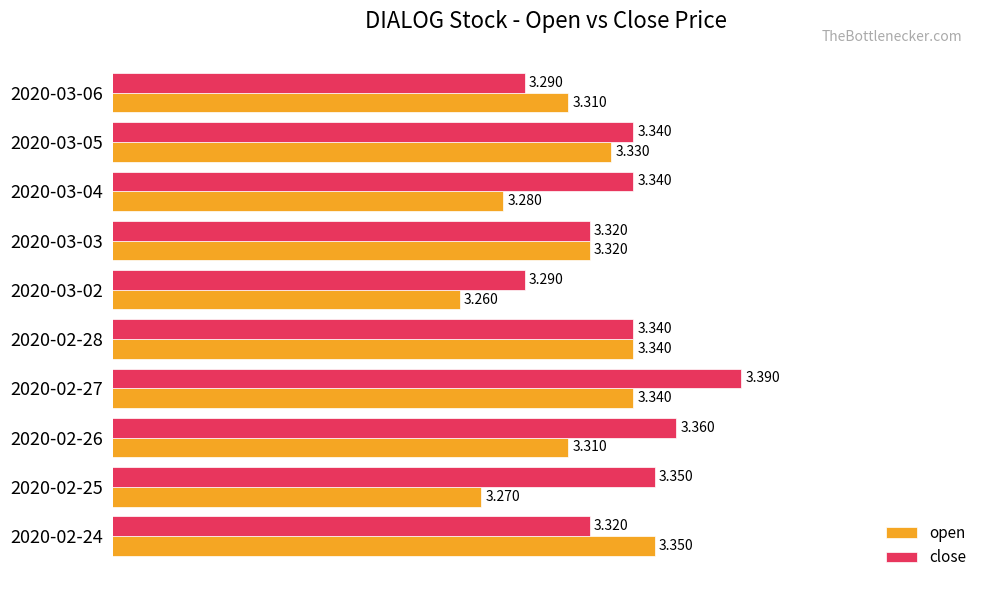

At how many categories does at least one series exceed 3?

10